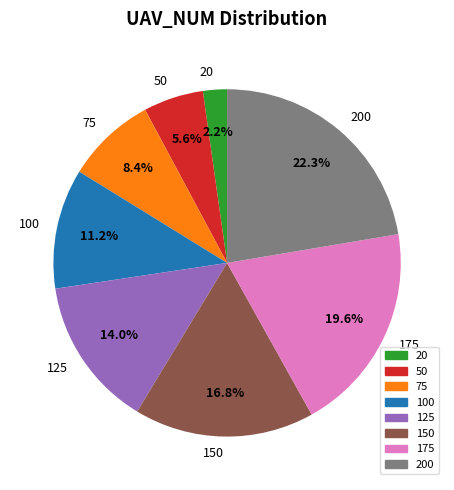

How many slices are in this pie chart?

8